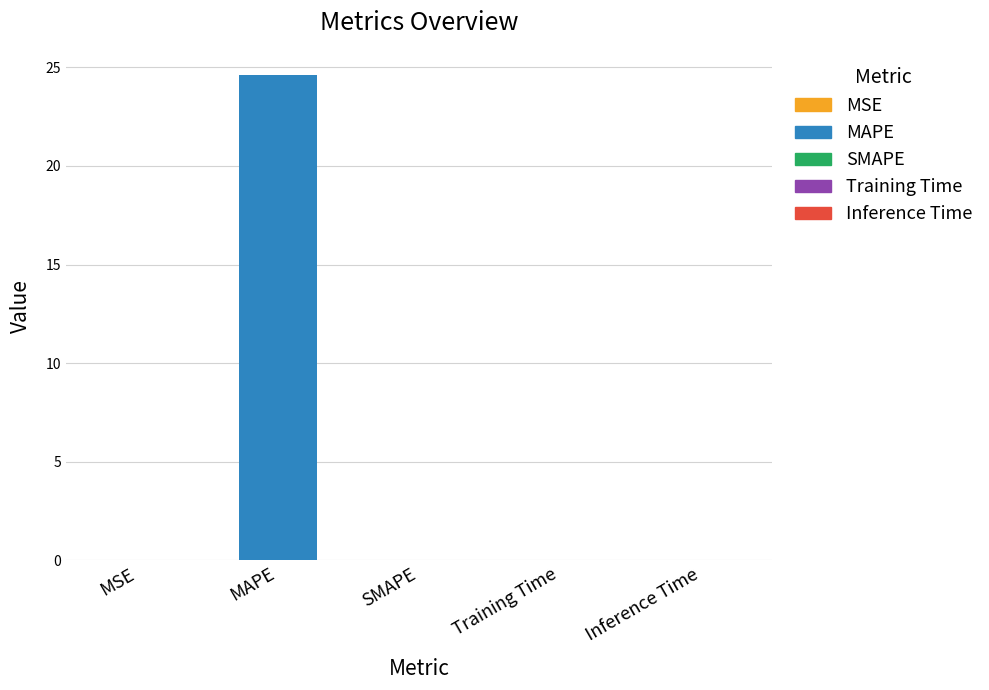

What is the label of the 2nd bar from the left?

MAPE